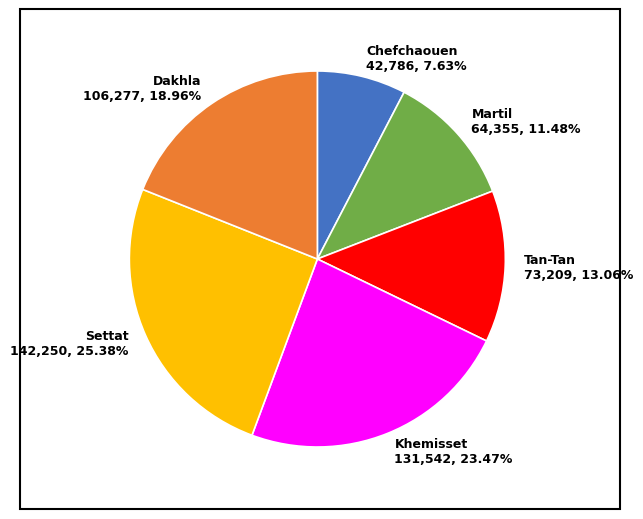

True or false: Settat accounts for 38% of the total.

False